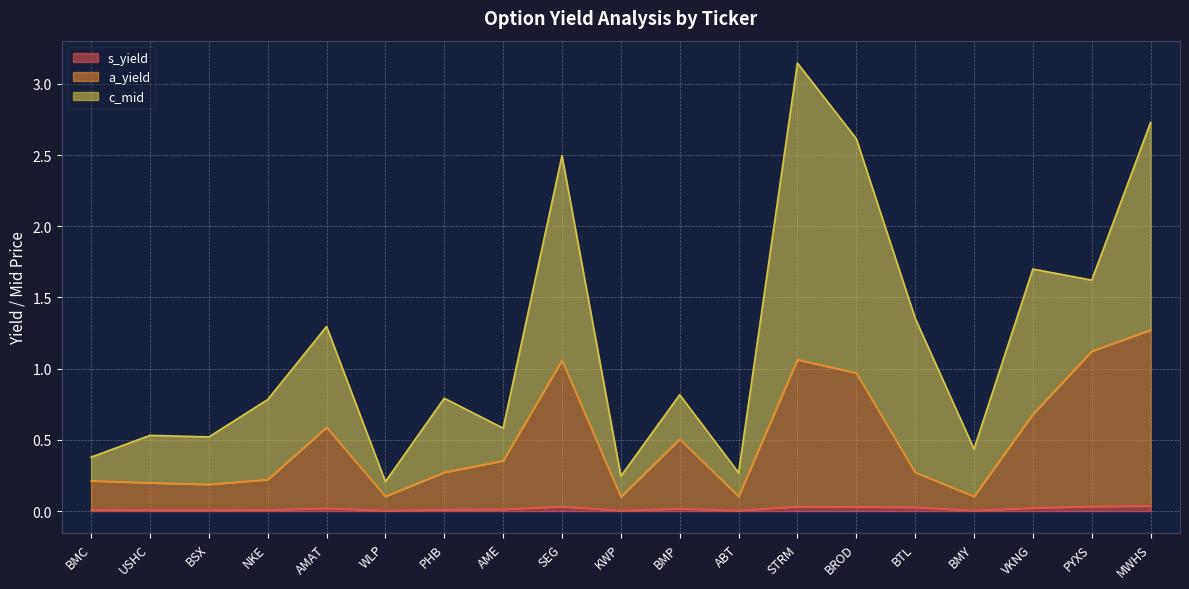

At how many categories does at least one series exceed 0?

19